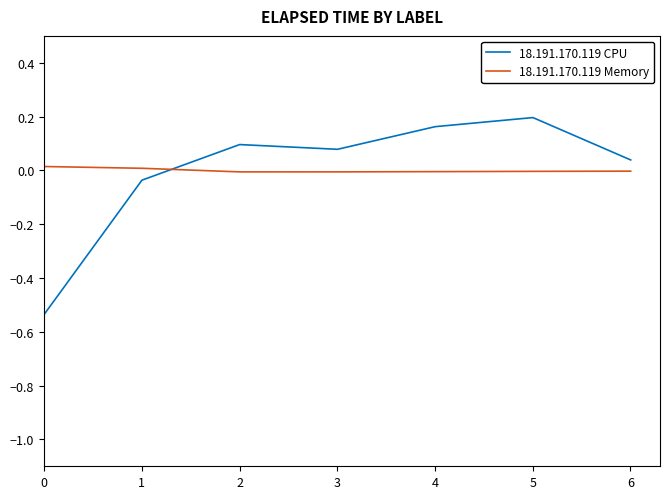

List the series in order of their peak value, highest first.

18.191.170.119 CPU, 18.191.170.119 Memory